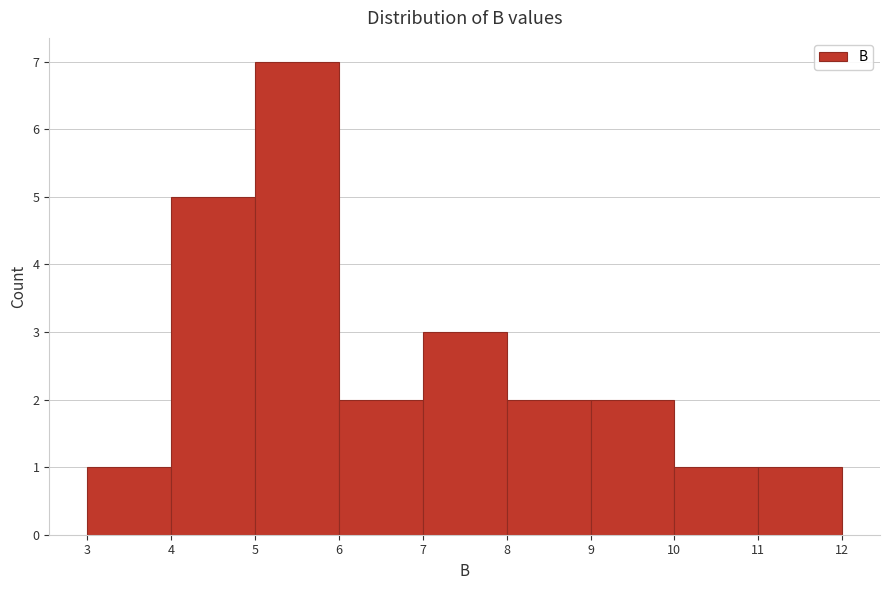

Reading left to right, list every bar in this chart as the range it spans on the x-axis followed by its height. The values are not printed on the chart, so give them approximately, as read against the axis.

3 to 4: 1
4 to 5: 5
5 to 6: 7
6 to 7: 2
7 to 8: 3
8 to 9: 2
9 to 10: 2
10 to 11: 1
11 to 12: 1